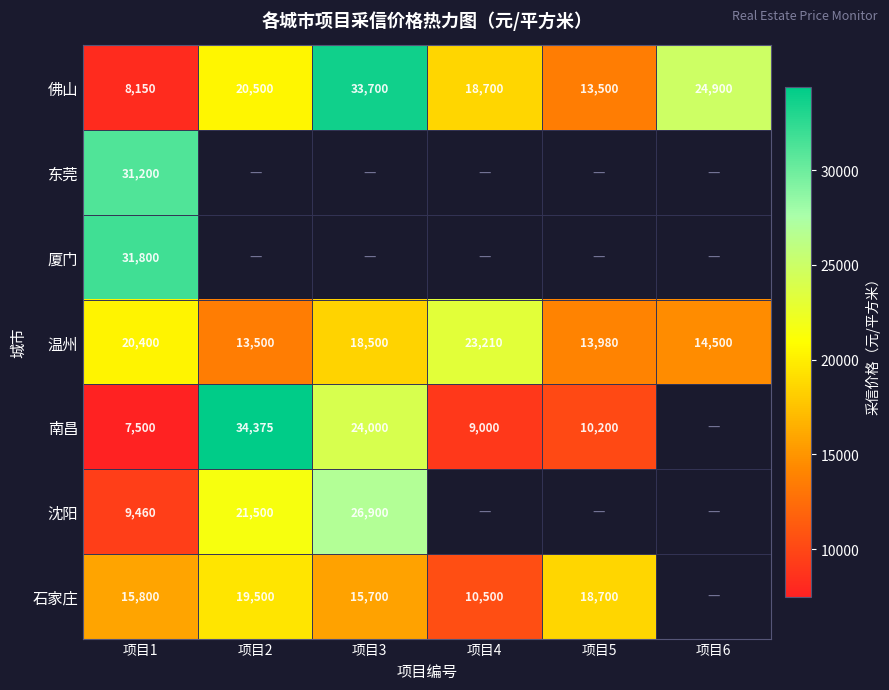

The value of 东莞 at 项目1 is 11471. True or false?

False